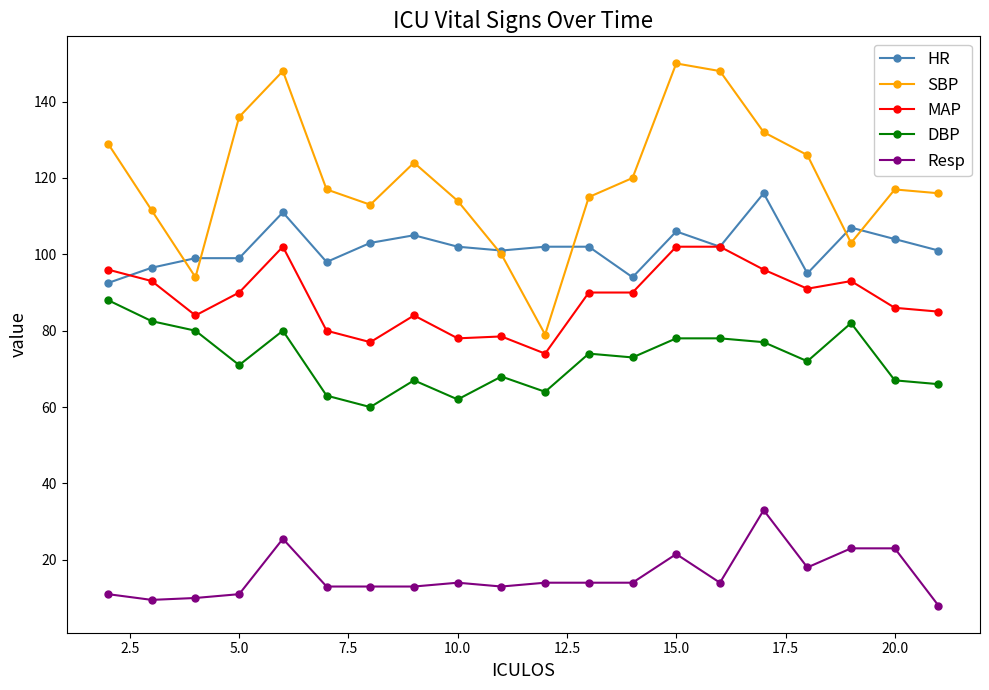

True or false: Resp and HR intersect in this chart.

False